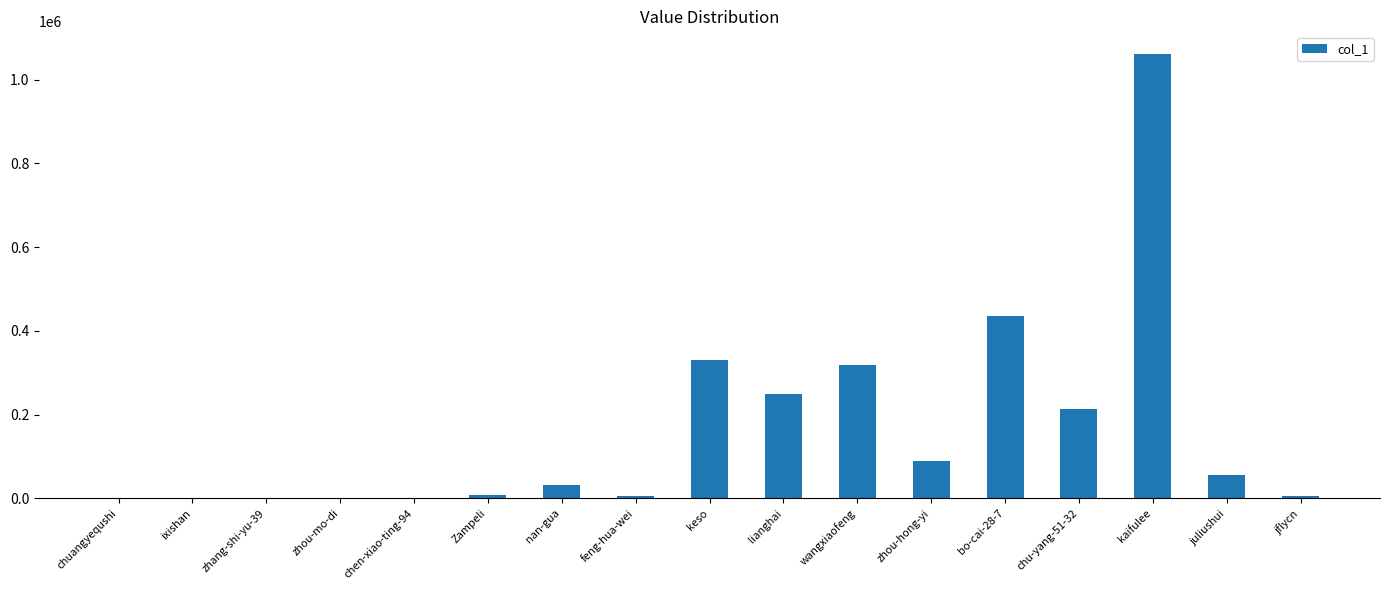

The value at zhou-hong-yi is 129747. True or false?

False